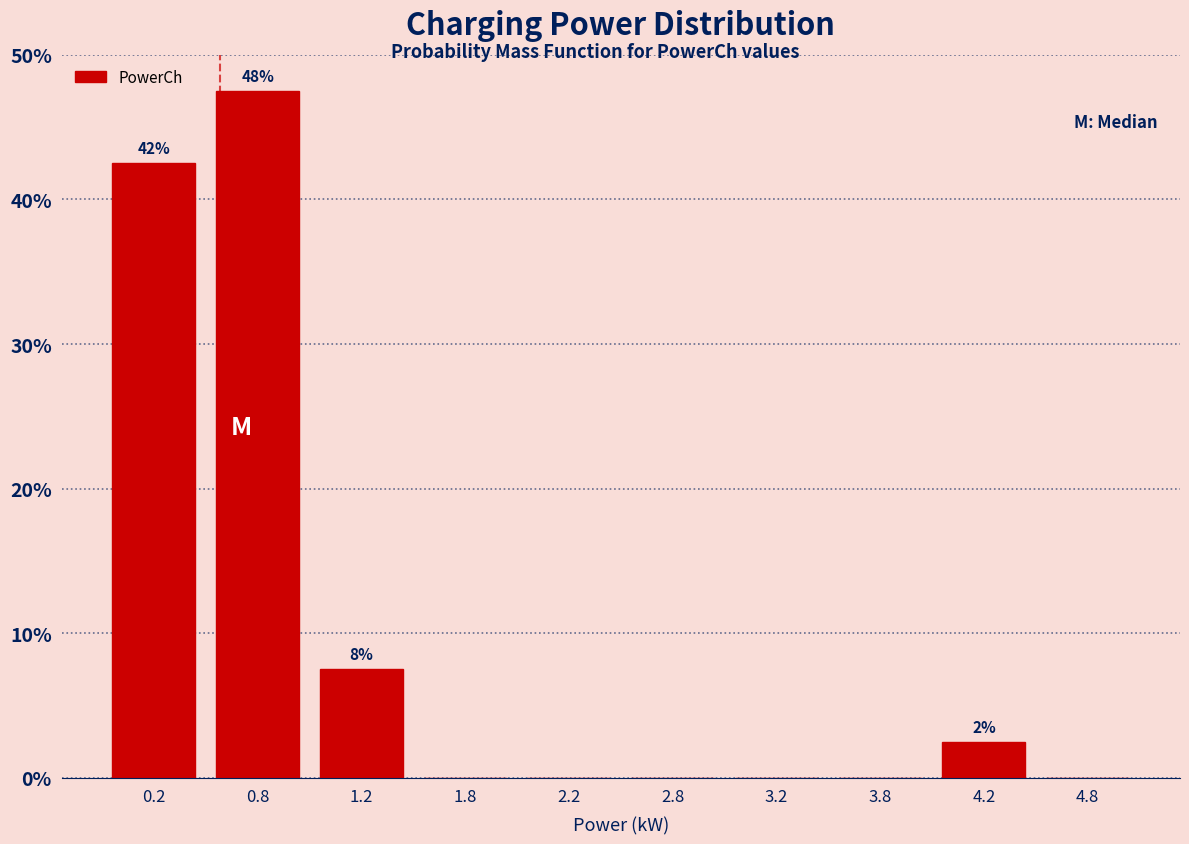

Over which range of the x-axis is the bar tallest?

0.5 to 1.0